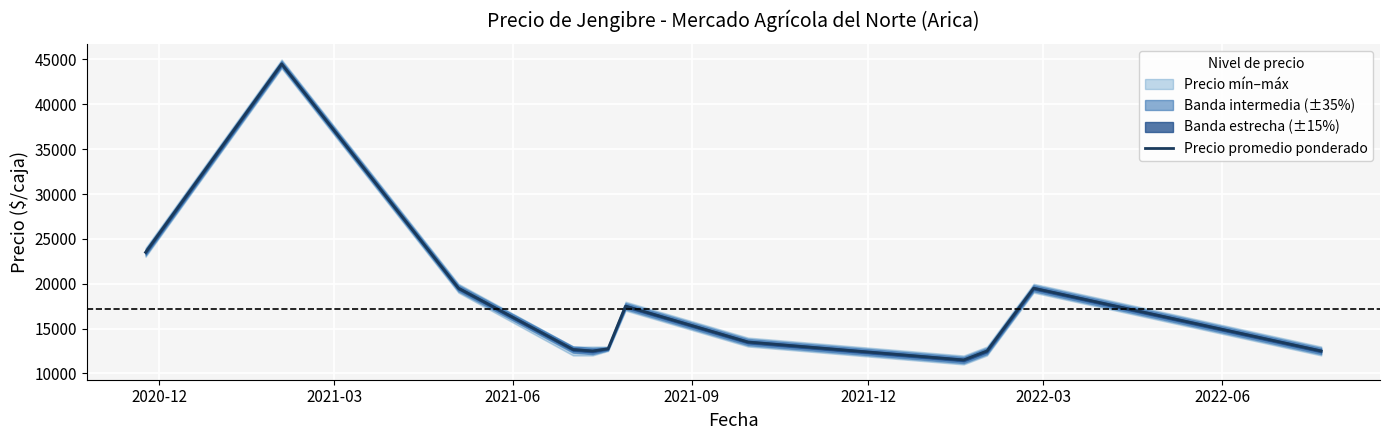

What is the minimum value for Precio promedio ponderado?

11500